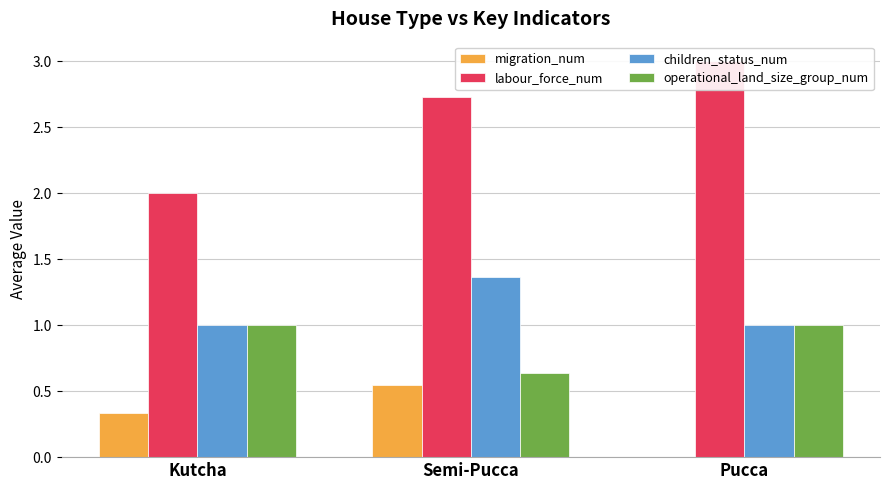

Is it true that operational_land_size_group_num equals 1.4 at Kutcha?

False